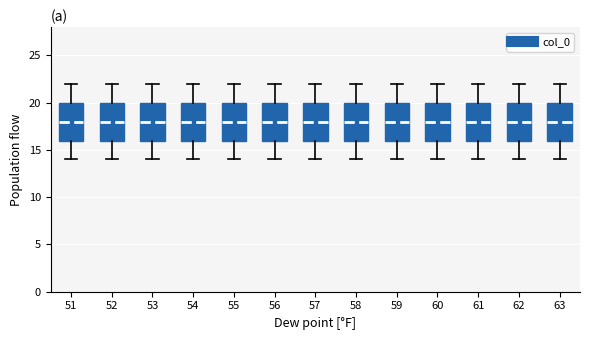

Reading left to right, read every box against the y-axis: the position of its median line, the range the box covers, and the ends of its whiskers. The values are not printed on the chart, so give them approximately, as read against the axis.

51: median 18, box 16 to 20, whiskers 14 to 22
52: median 18, box 16 to 20, whiskers 14 to 22
53: median 18, box 16 to 20, whiskers 14 to 22
54: median 18, box 16 to 20, whiskers 14 to 22
55: median 18, box 16 to 20, whiskers 14 to 22
56: median 18, box 16 to 20, whiskers 14 to 22
57: median 18, box 16 to 20, whiskers 14 to 22
58: median 18, box 16 to 20, whiskers 14 to 22
59: median 18, box 16 to 20, whiskers 14 to 22
60: median 18, box 16 to 20, whiskers 14 to 22
61: median 18, box 16 to 20, whiskers 14 to 22
62: median 18, box 16 to 20, whiskers 14 to 22
63: median 18, box 16 to 20, whiskers 14 to 22